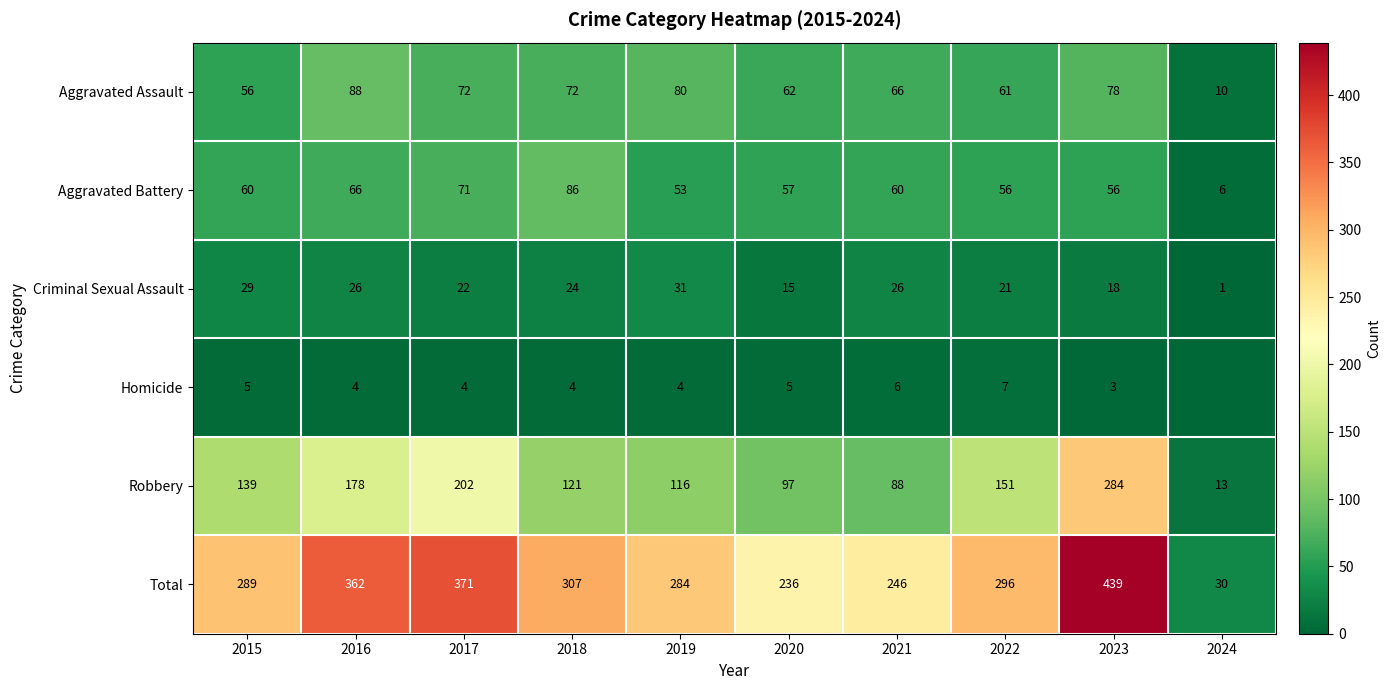

Is it true that Robbery equals 284 at 2023?

True